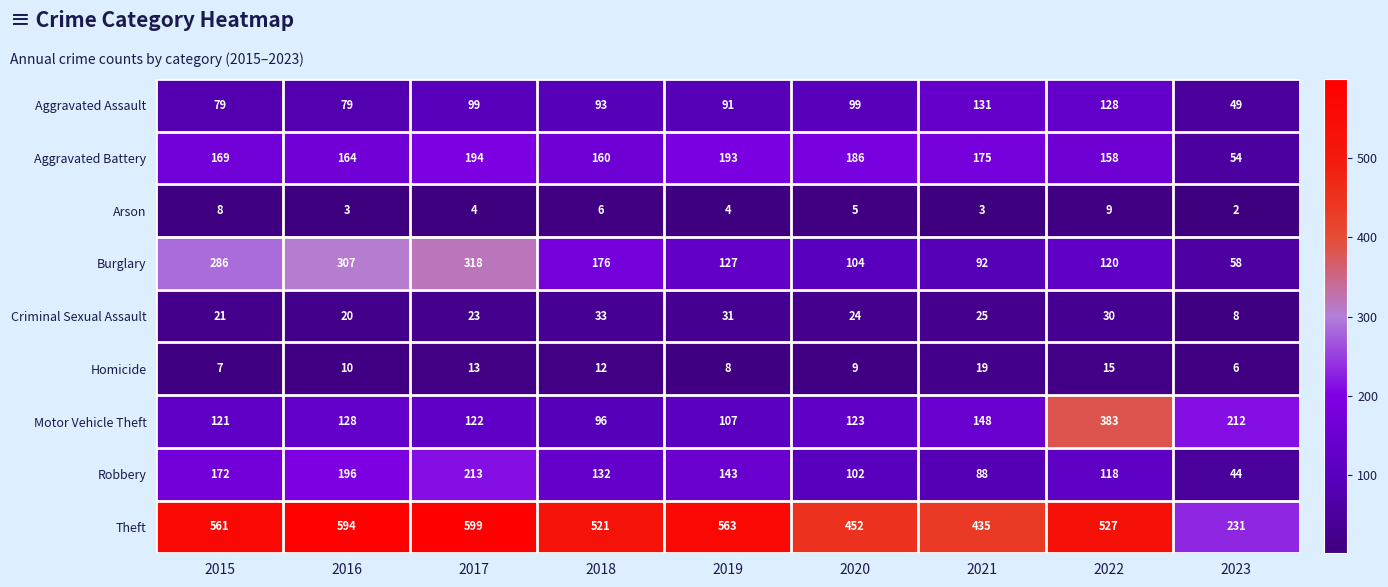

Rank the series by their maximum value, from highest to lowest.

Theft, Motor Vehicle Theft, Burglary, Robbery, Aggravated Battery, Aggravated Assault, Criminal Sexual Assault, Homicide, Arson